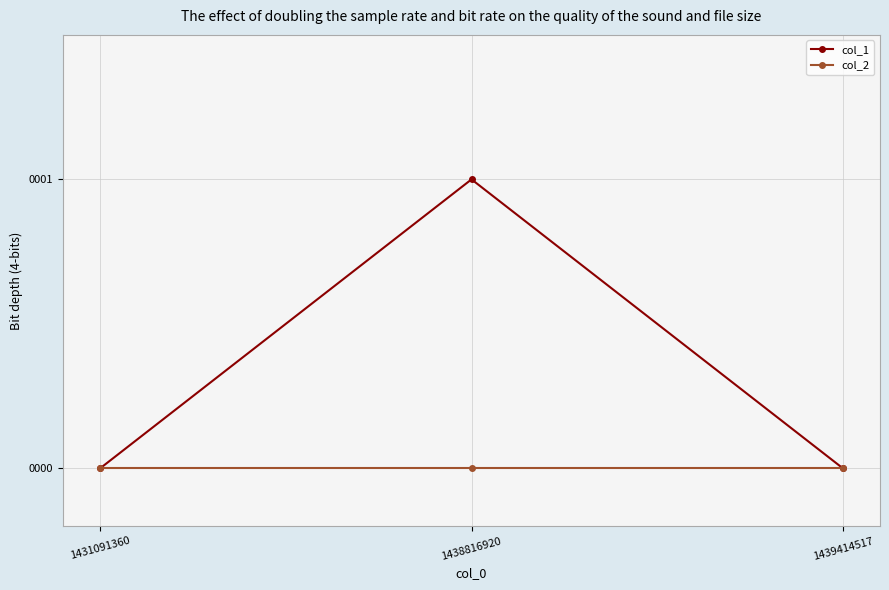

Which series has the largest total across all categories?

col_1